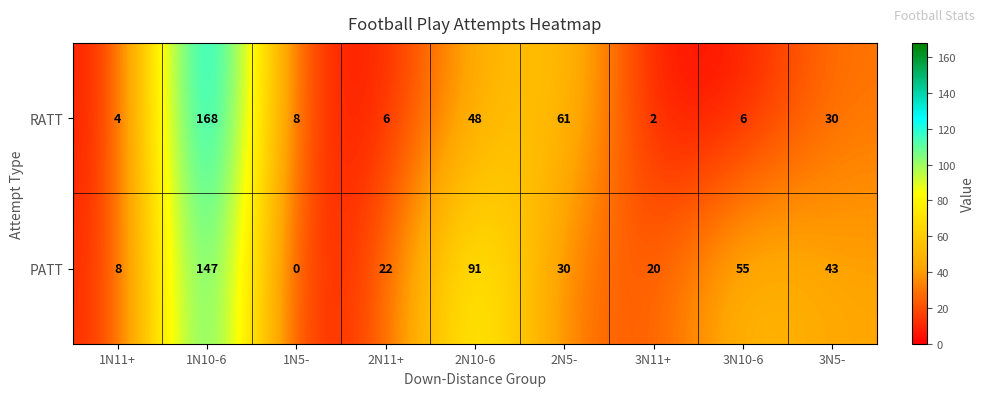

Reading left to right, extract all data points from this chart.

RATT: 1N11+=4	1N10-6=168	1N5-=8	2N11+=6	2N10-6=48	2N5-=61	3N11+=2	3N10-6=6	3N5-=30
PATT: 1N11+=8	1N10-6=147	1N5-=0	2N11+=22	2N10-6=91	2N5-=30	3N11+=20	3N10-6=55	3N5-=43